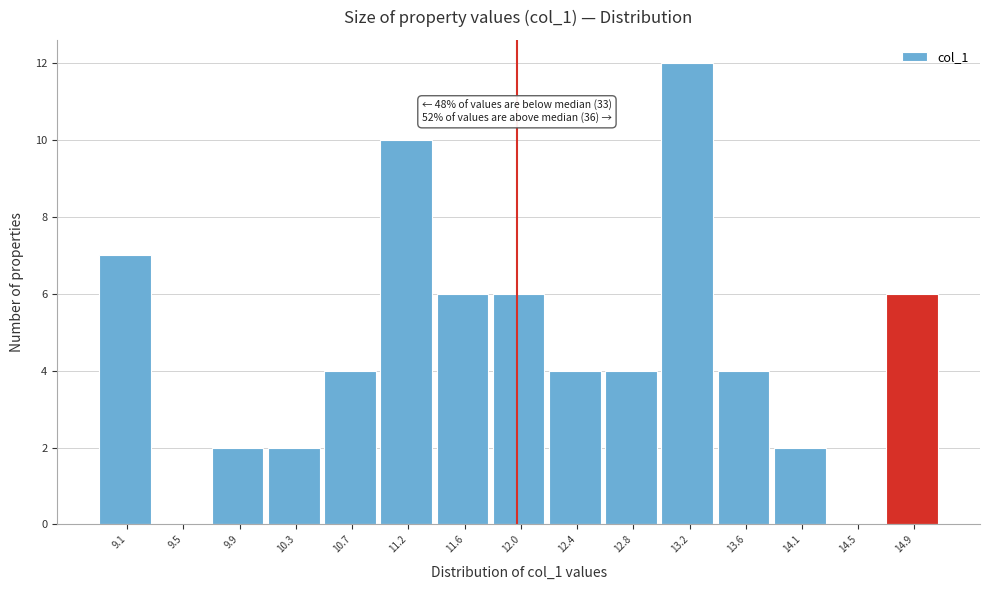

Reading left to right, list all the values displayed in this chart.

9.1=7	9.5=0	9.9=2	10.3=2	10.7=4	11.2=10	11.6=6	12.0=6	12.4=4	12.8=4	13.2=12	13.6=4	14.1=2	14.5=0	14.9=6